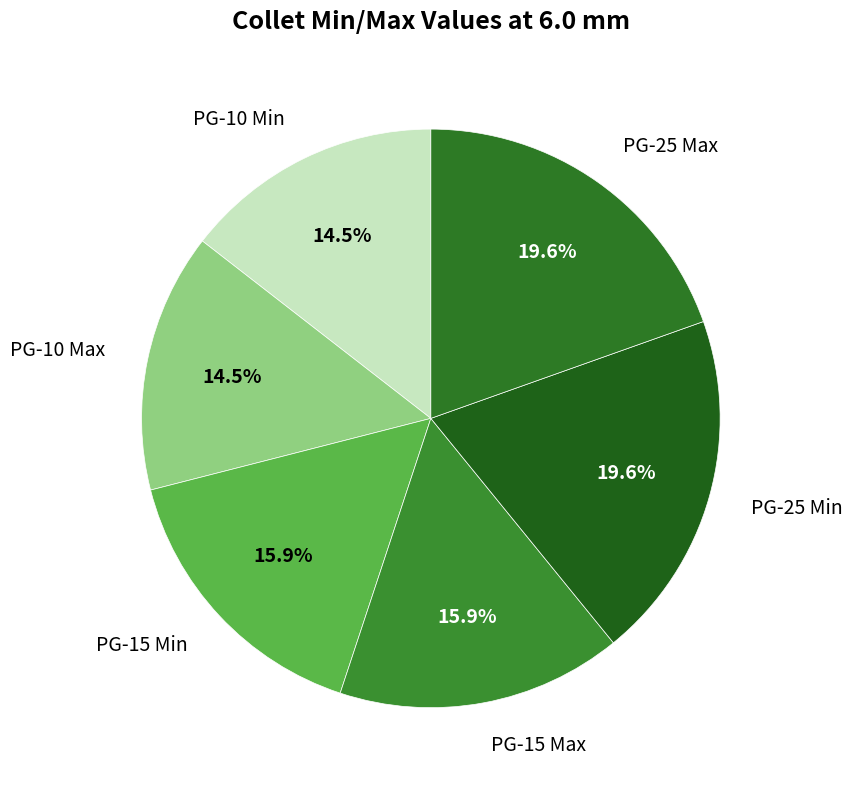

Does any single category account for the majority?

No